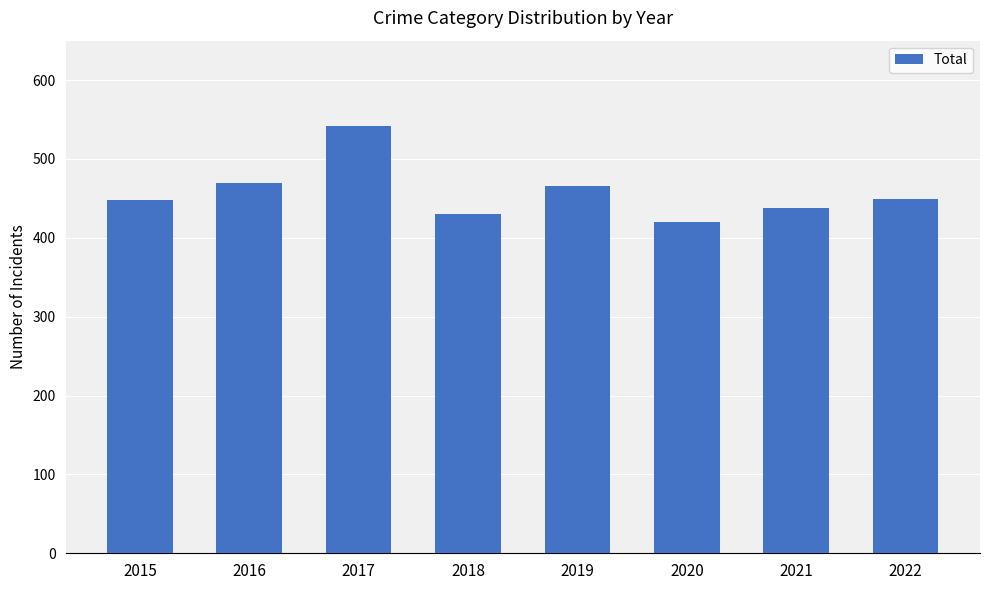

At which category does the chart reach its peak across all series?

2017